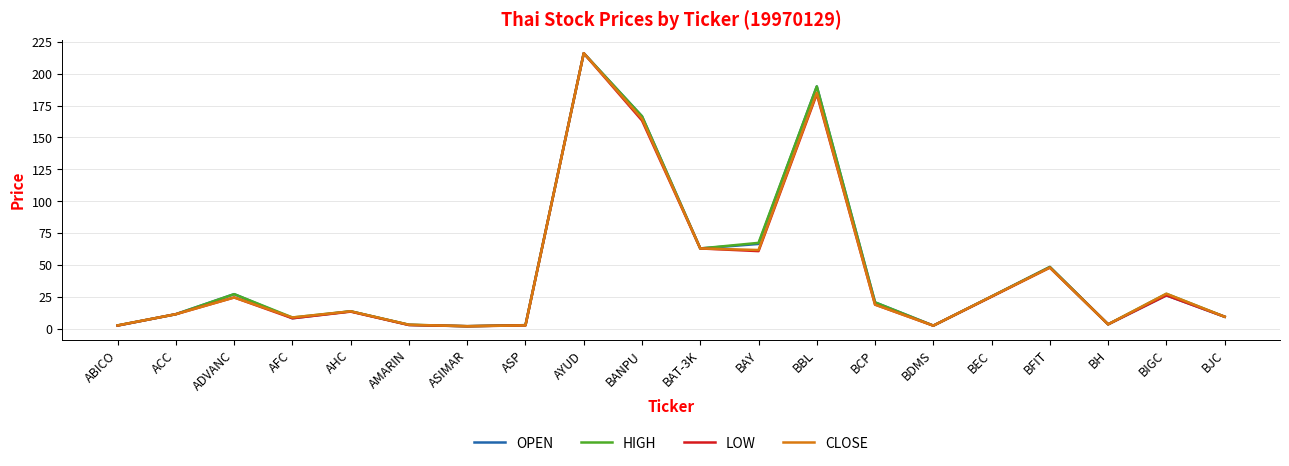

What is the total value across all series at BCP?

79.5